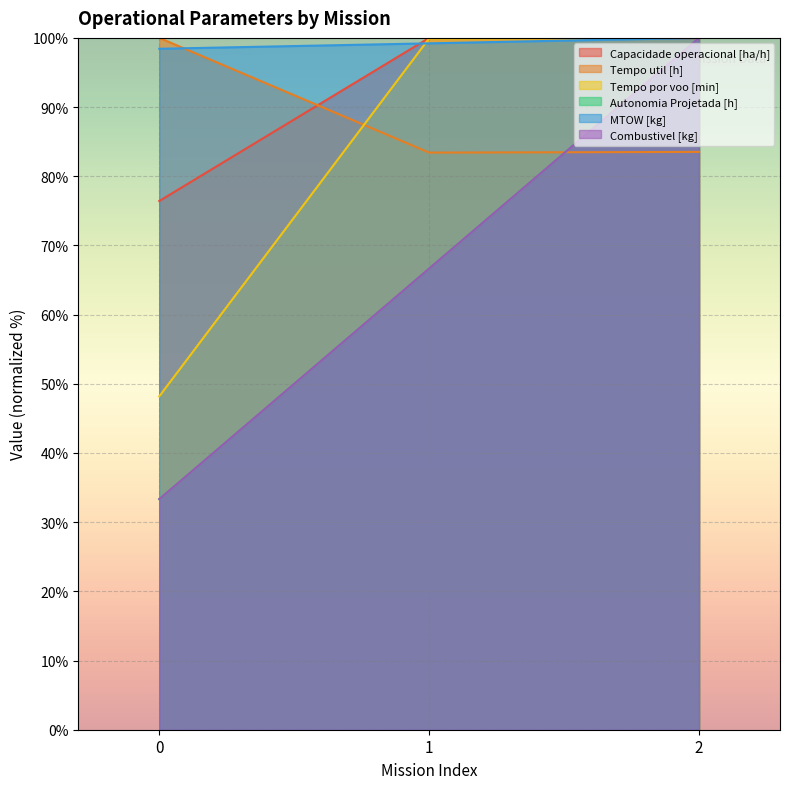

Reading right to left, extract all data points from this chart.

Capacidade operacional [ha/h]: 100.0	100.0	76.4
Tempo util [h]: 83.5	83.4	100.0
Tempo por voo [min]: 100.0	99.9	48.2
Autonomia Projetada [h]: 100.0	66.7	33.3
MTOW [kg]: 100.0	99.2	98.4
Combustivel [kg]: 100.0	66.7	33.3